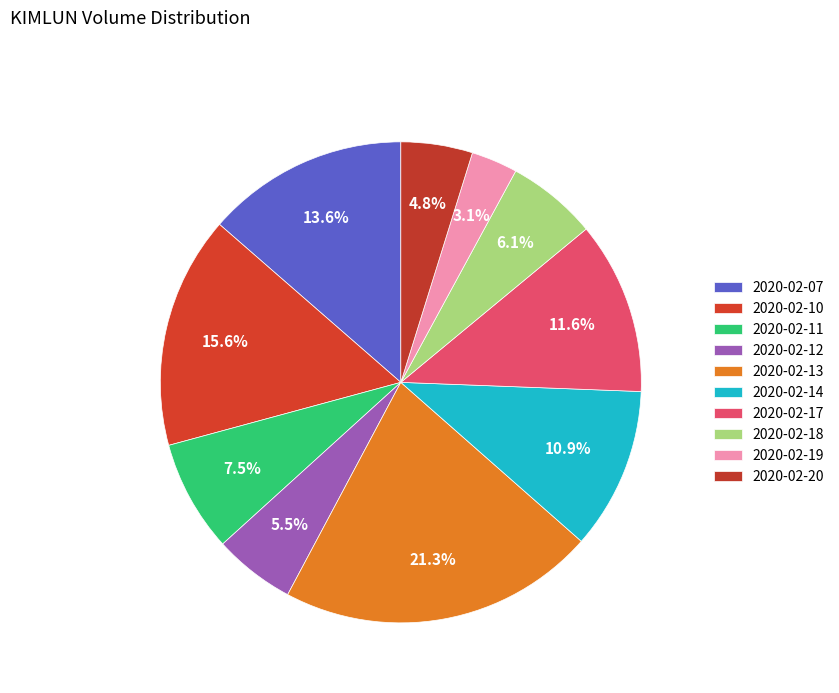

What is the total percentage of 2020-02-17 and 2020-02-12?

17.1%